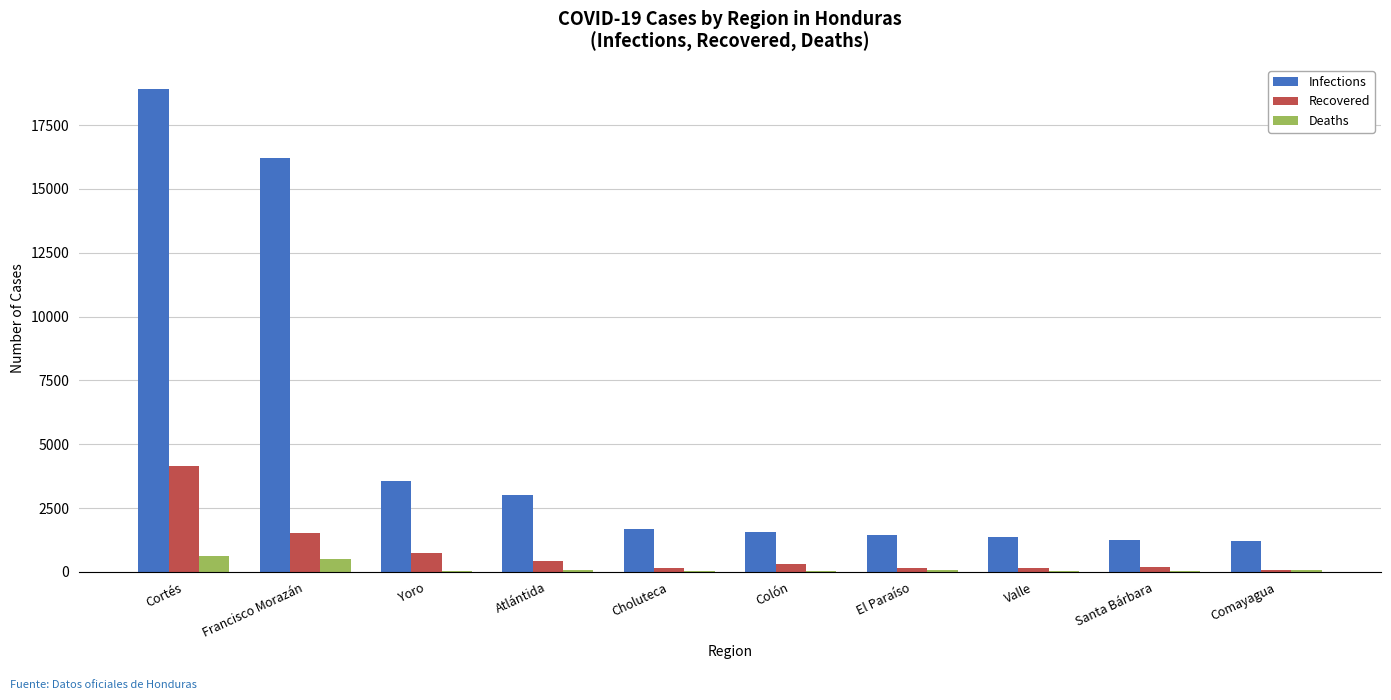

What is the difference between the Recovered values at El Paraíso and Cortés?

4019